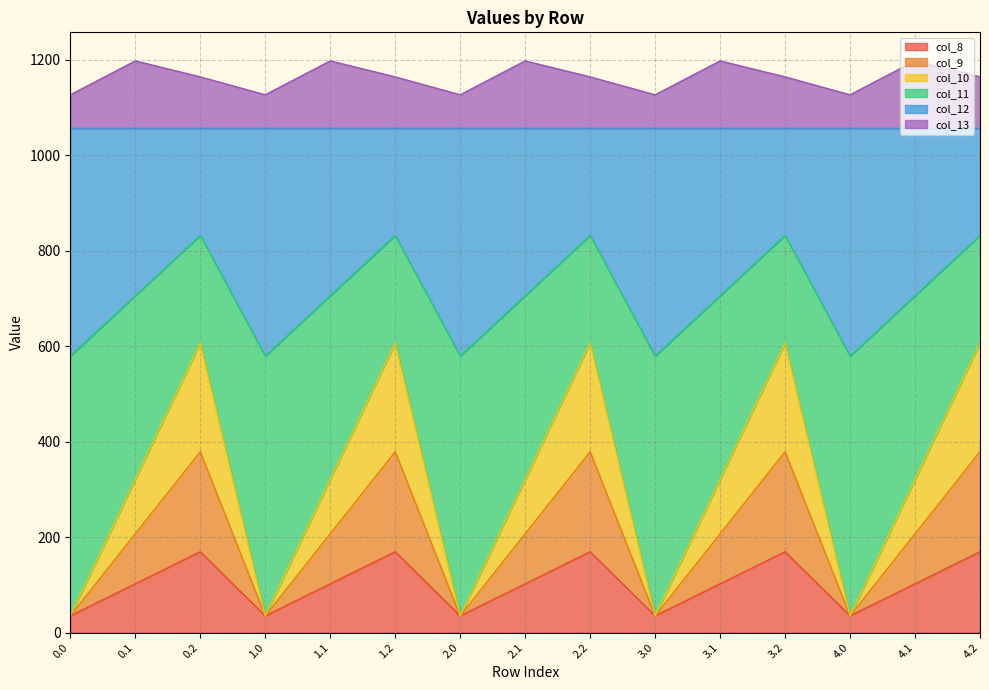

What is the highest value of the col_8 series?

169.5